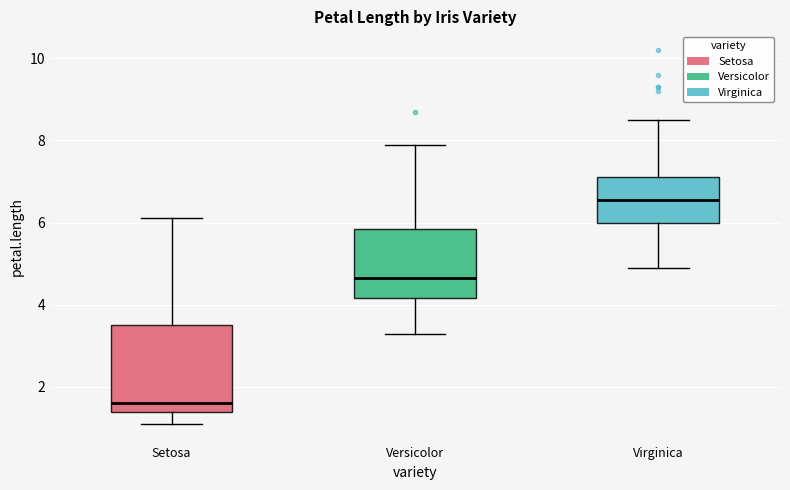

Which box's median line is the highest?

Virginica